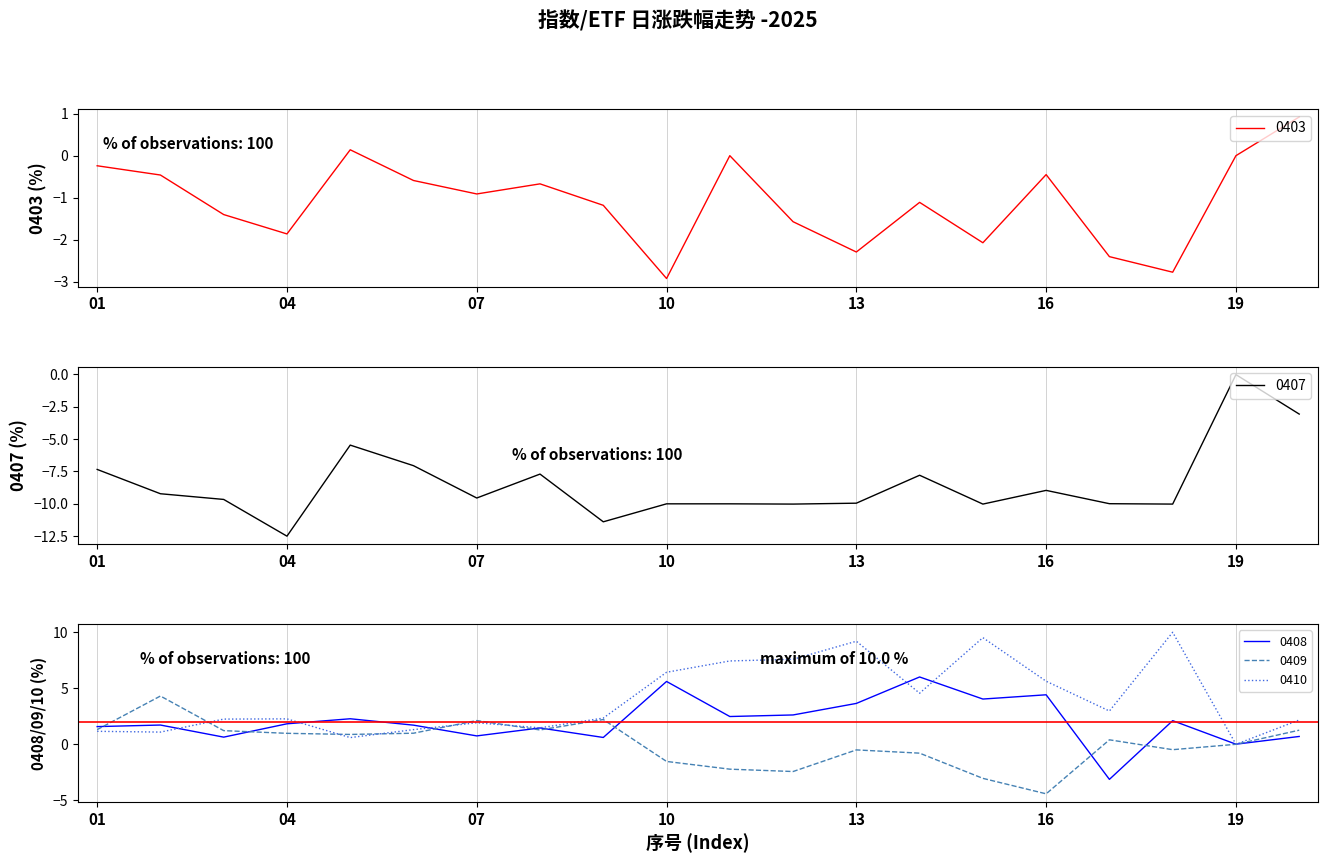

What is the sum of all 0407 values?

-169.7